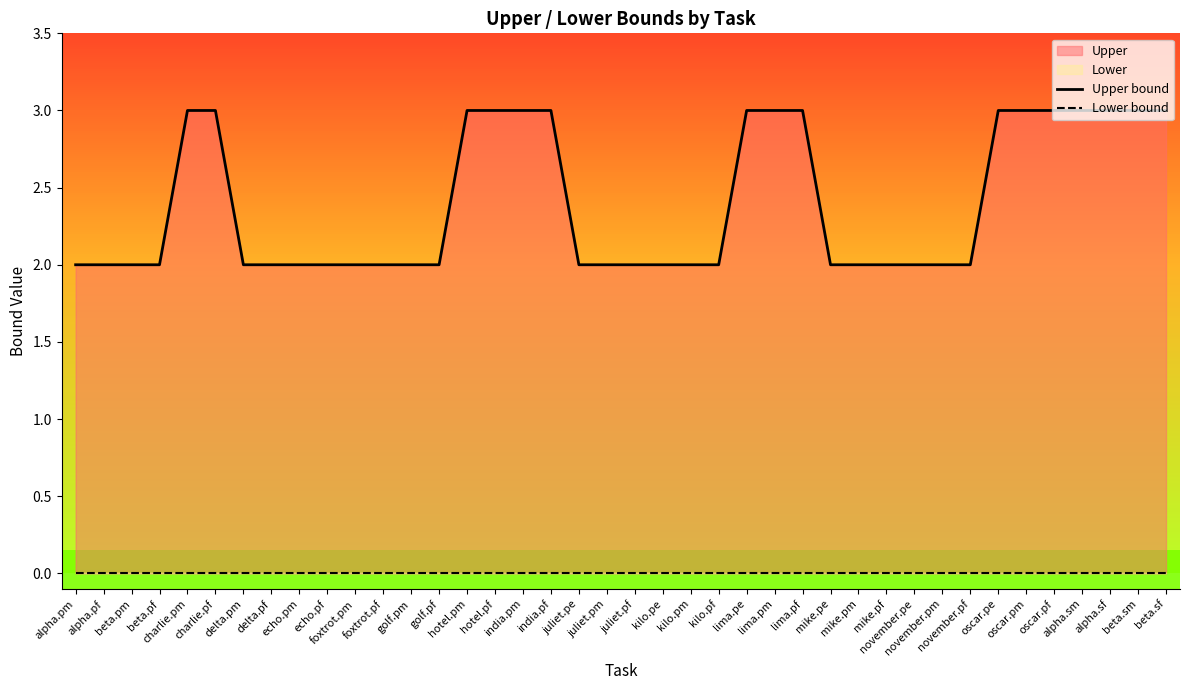

At which category is the sum across all series the highest?

charlie.pm